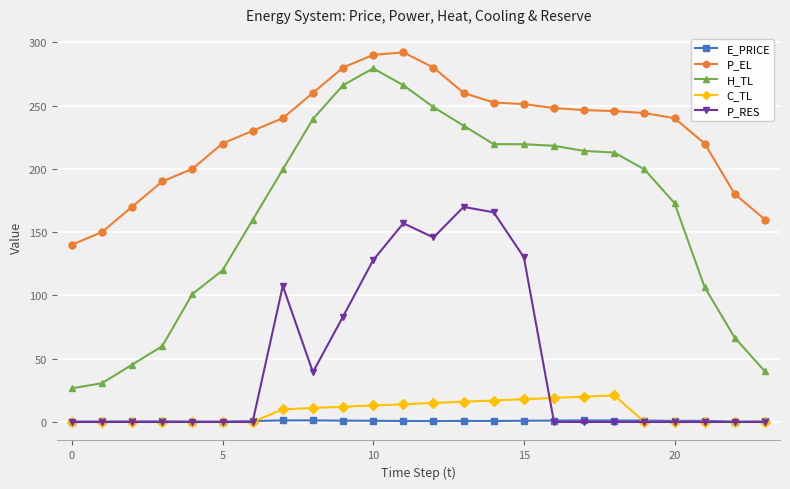

What is the highest value of the C_TL series?

21.0